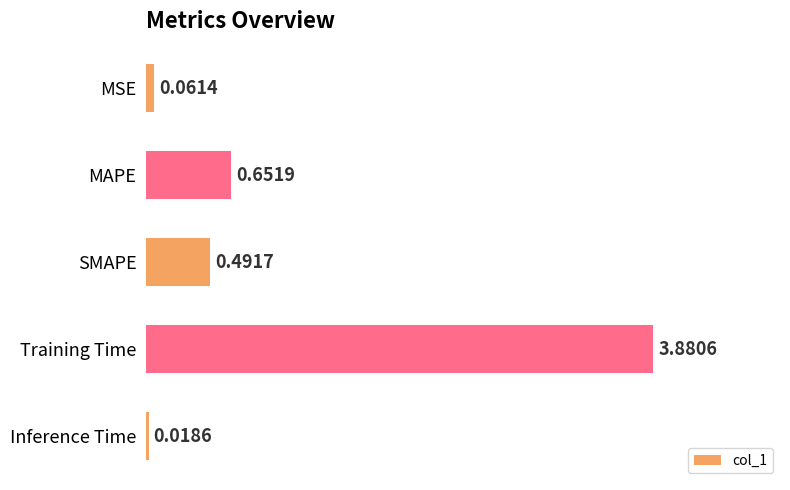

How many distinct data groups are displayed?

1